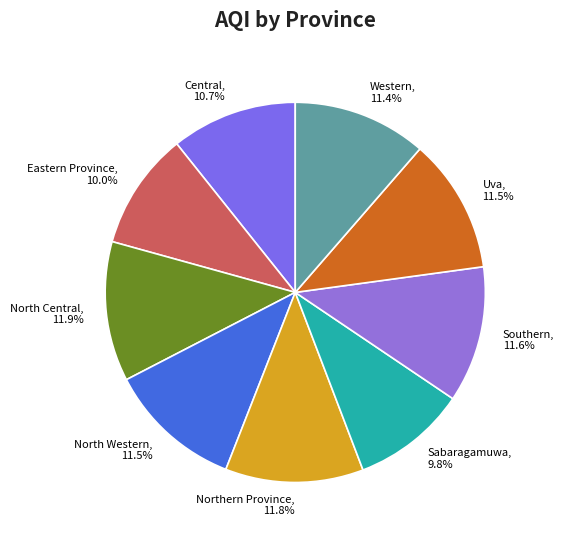

To the nearest percent, what portion does Eastern Province represent?

10%